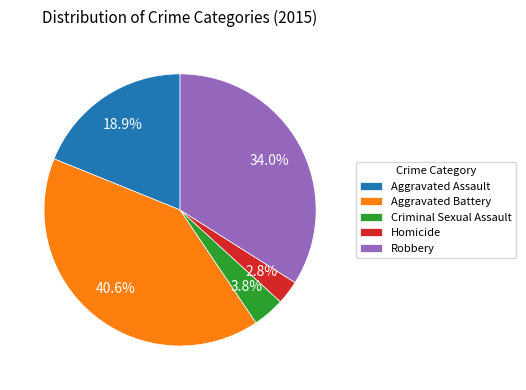

To the nearest percent, what percentage of the pie is Aggravated Battery?

41%